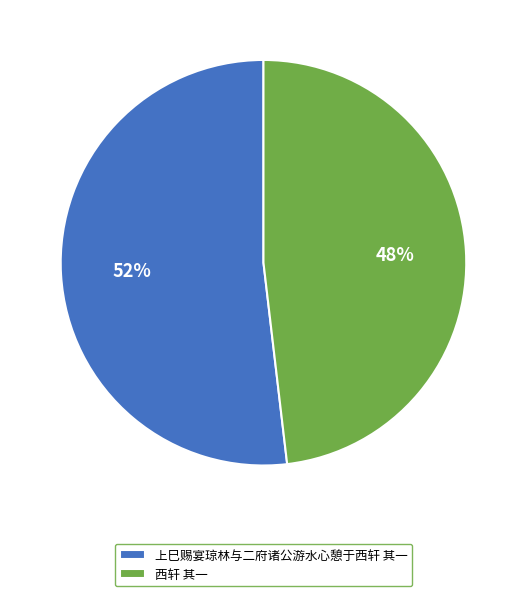

Combined, do 西轩 其一 and 上巳赐宴琼林与二府诸公游水心憩于西轩 其一 account for over 50%?

Yes